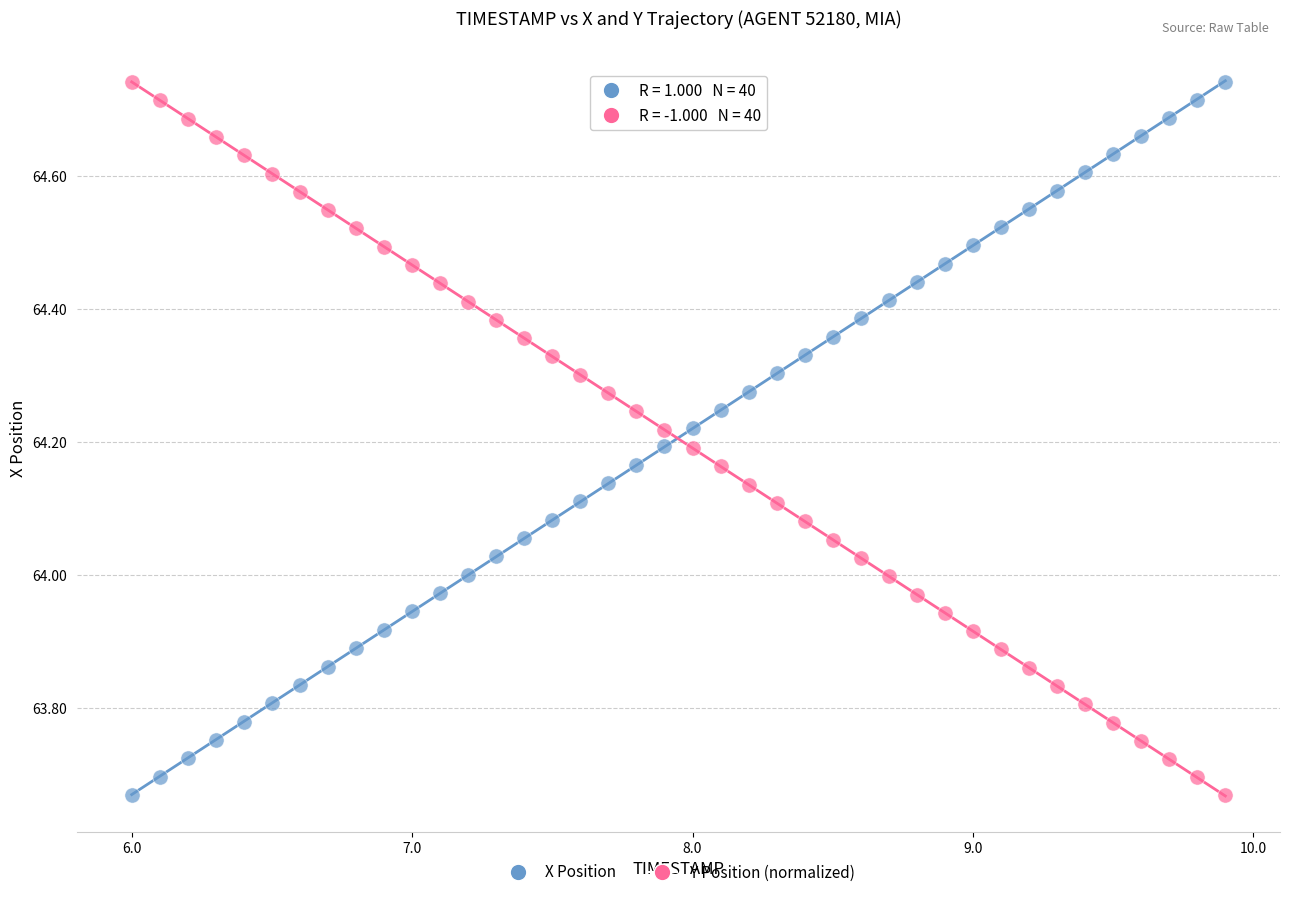

What is the X range (max minus min) for the scatter plot?

3.9